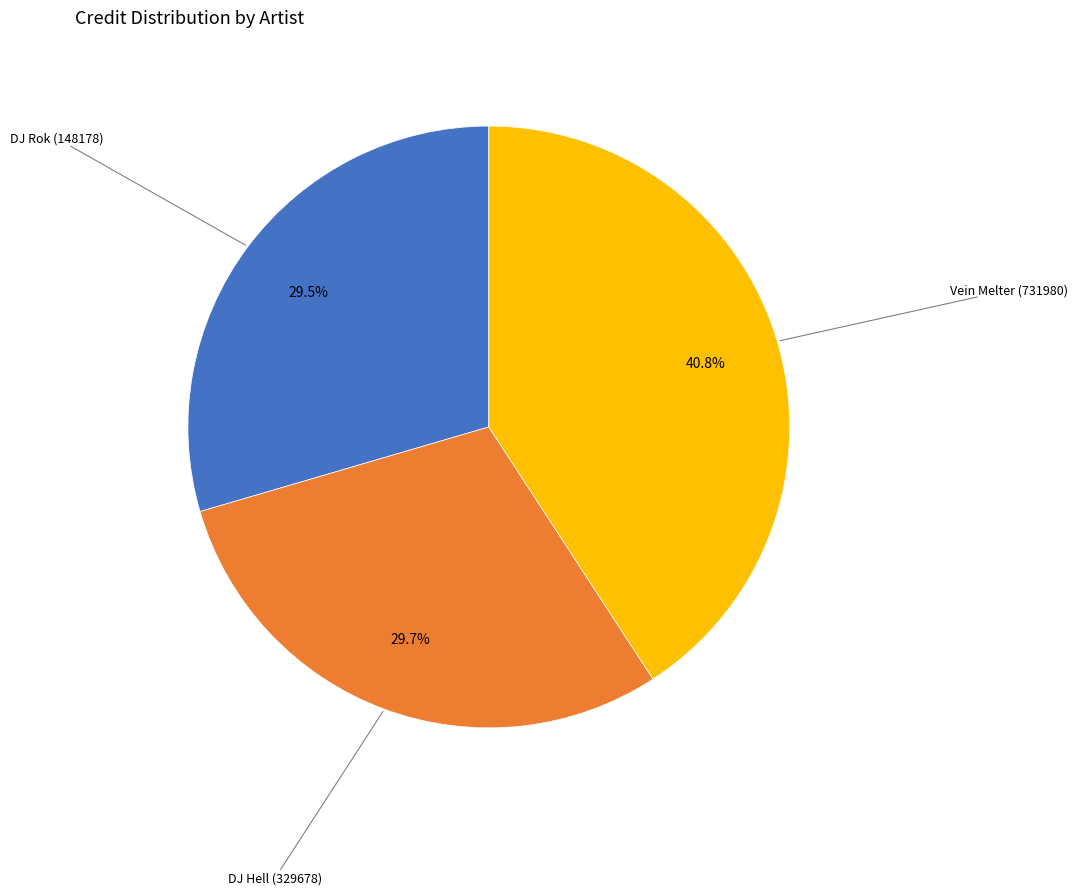

How many slices are in this pie chart?

3